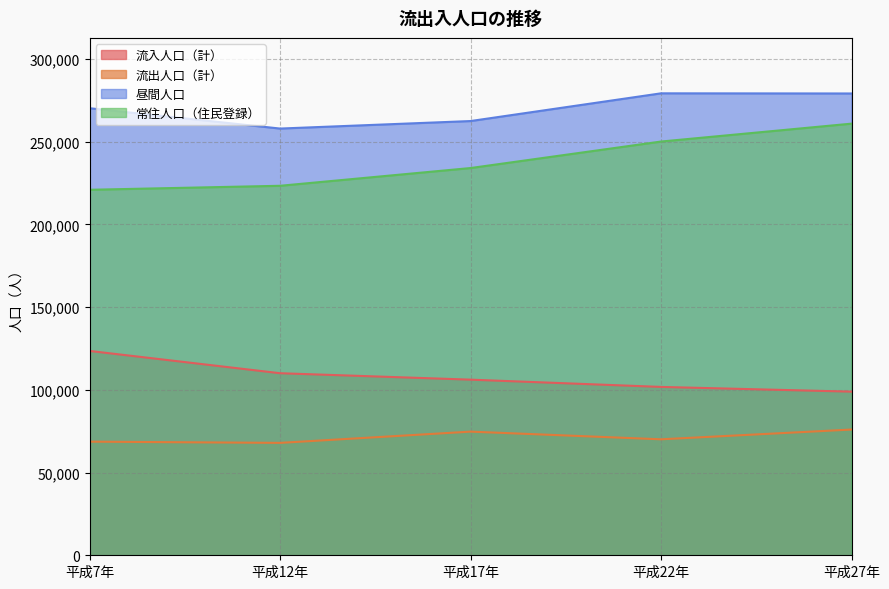

Which series has the largest total across all categories?

昼間人口